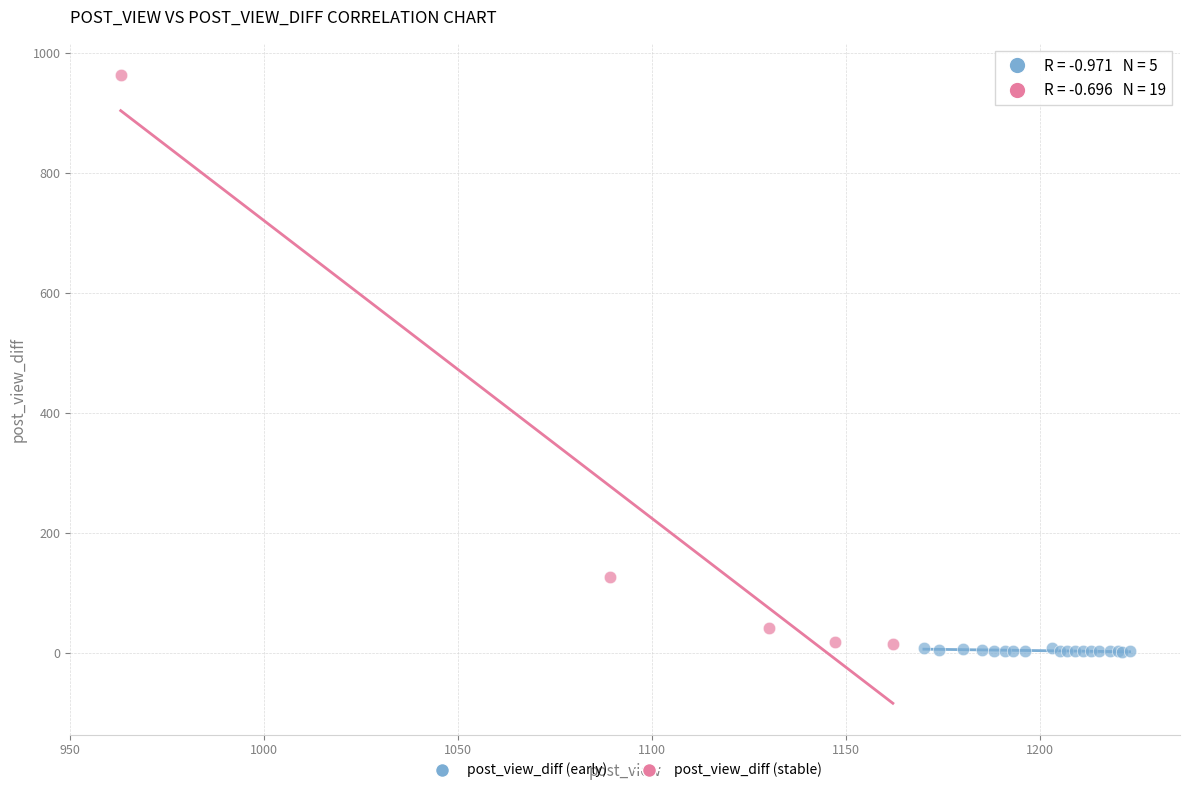

Which series contains the lowest Y value?

post_view_diff (stable)